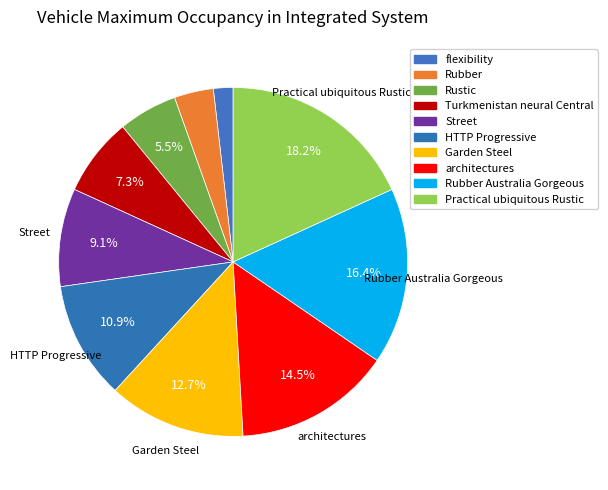

Rank the categories by value from highest to lowest.

Practical ubiquitous Rustic, Rubber Australia Gorgeous, architectures, Garden Steel, HTTP Progressive, Street, Turkmenistan neural Central, Rustic, Rubber, flexibility